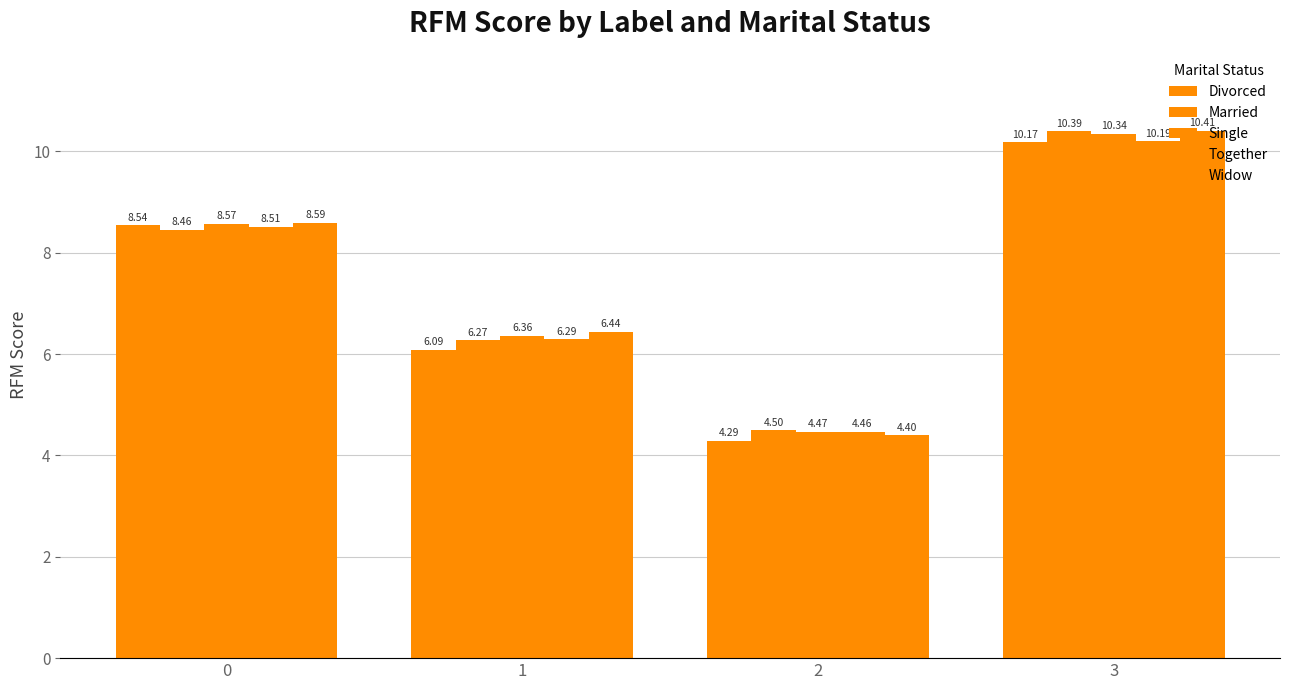

What is the value of the Married bar at the 1st from the left?

8.5